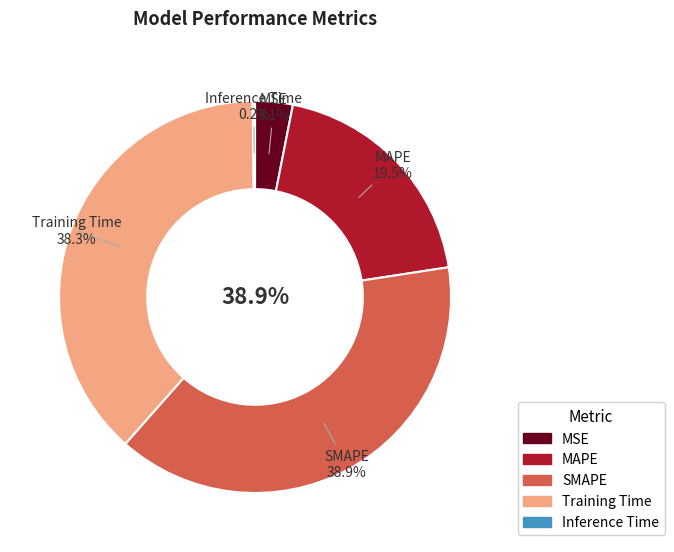

What is the largest slice in the pie chart?

SMAPE